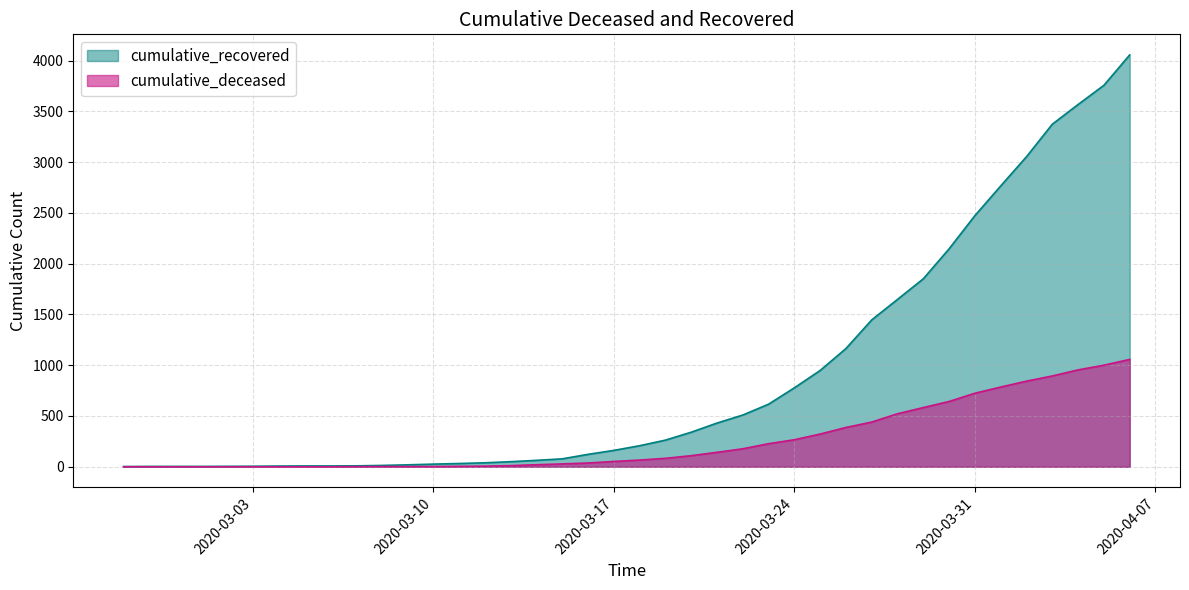

Which label corresponds to the largest value in the chart?

2020-04-06